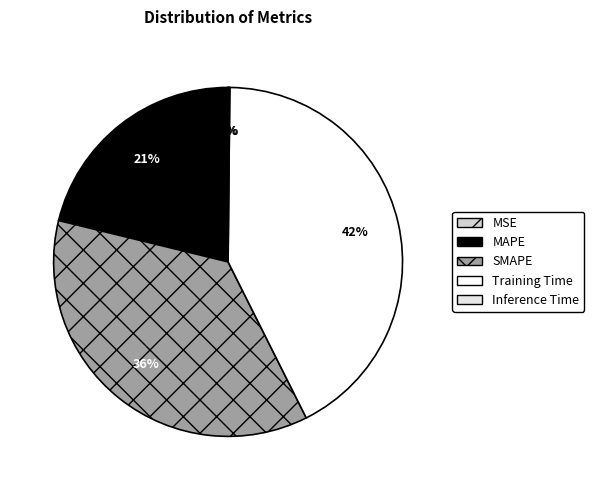

Is it true that SMAPE is 36% of the pie?

True